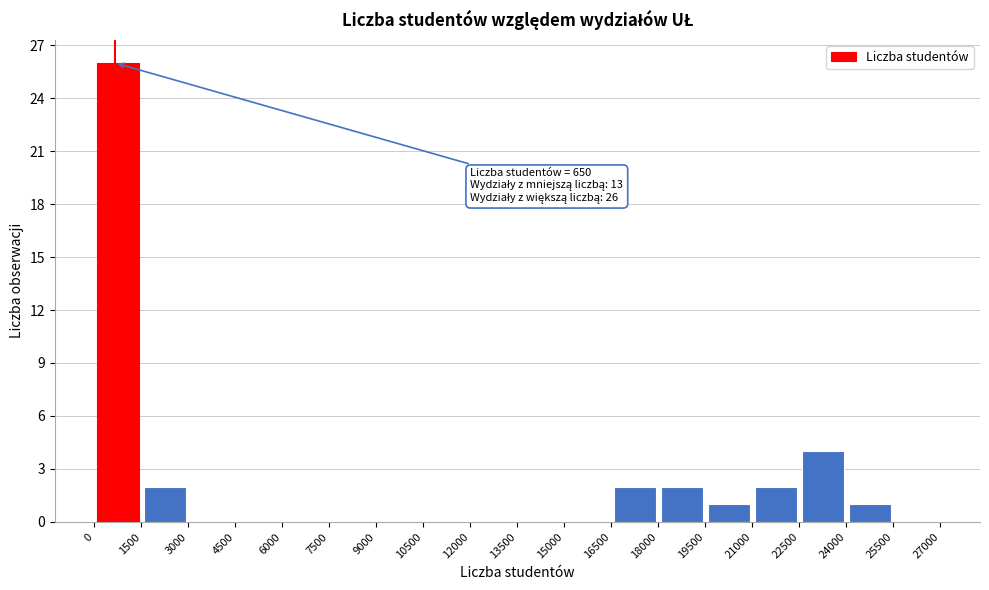

Which range on the x-axis has the tallest bar?

0 to 1500